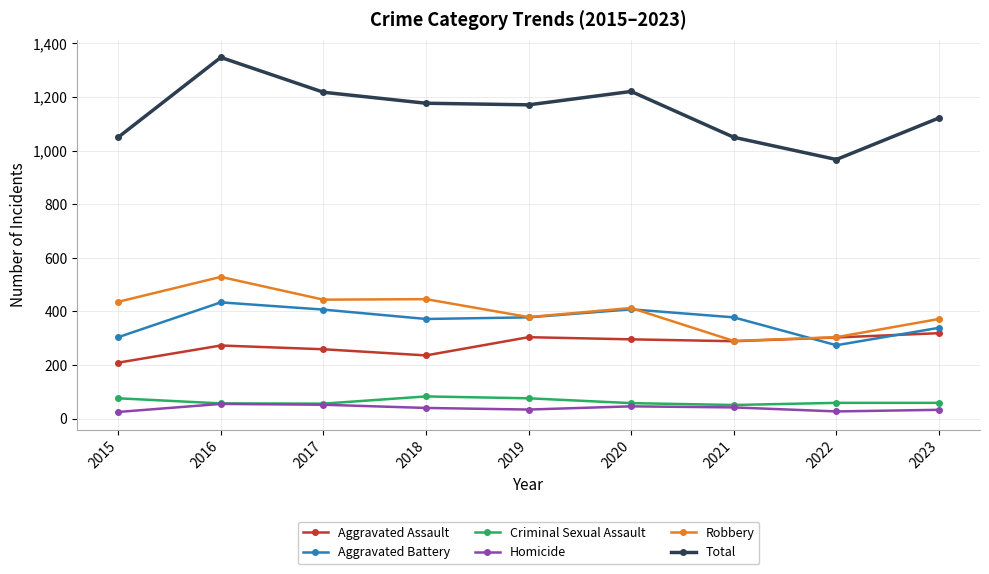

Is it true that Criminal Sexual Assault equals 140 at 2018?

False